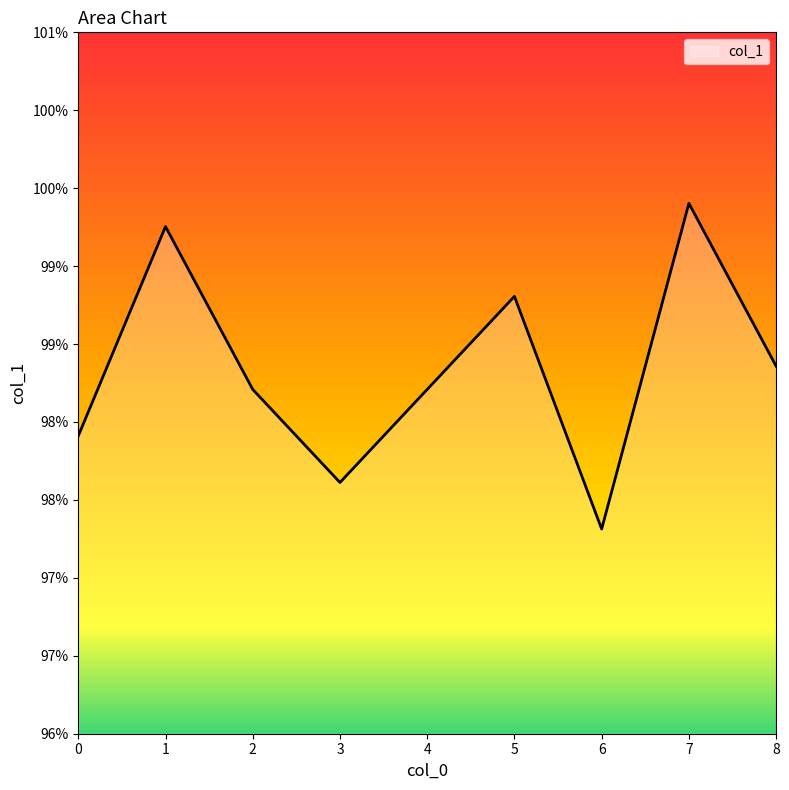

Does the chart have visible grid lines?

No